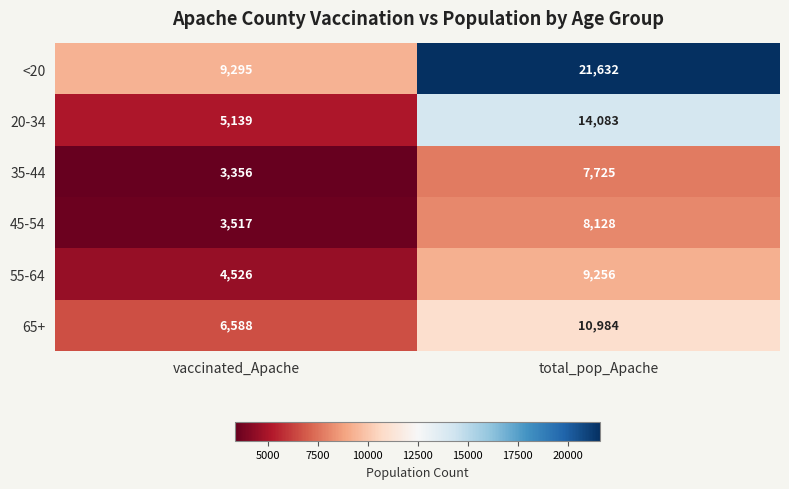

Reading right to left, list all the values displayed in this chart.

<20: 21632	9295
20-34: 14083	5139
35-44: 7725	3356
45-54: 8128	3517
55-64: 9256	4526
65+: 10984	6588